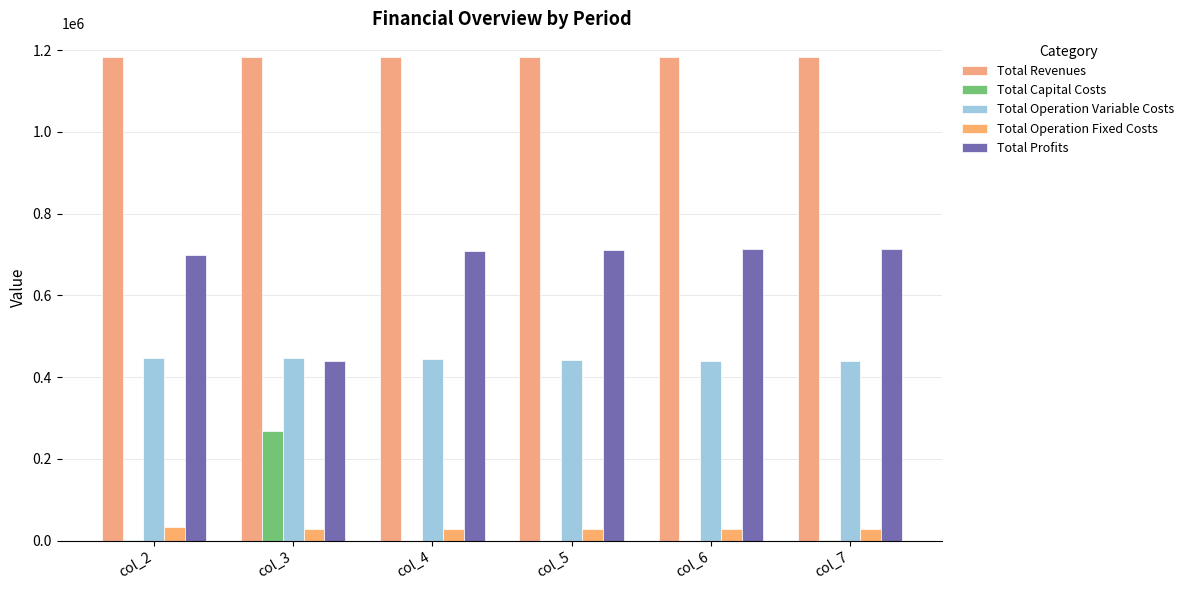

What are all the series names shown in the legend?

Total Revenues, Total Capital Costs, Total Operation Variable Costs, Total Operation Fixed Costs, Total Profits